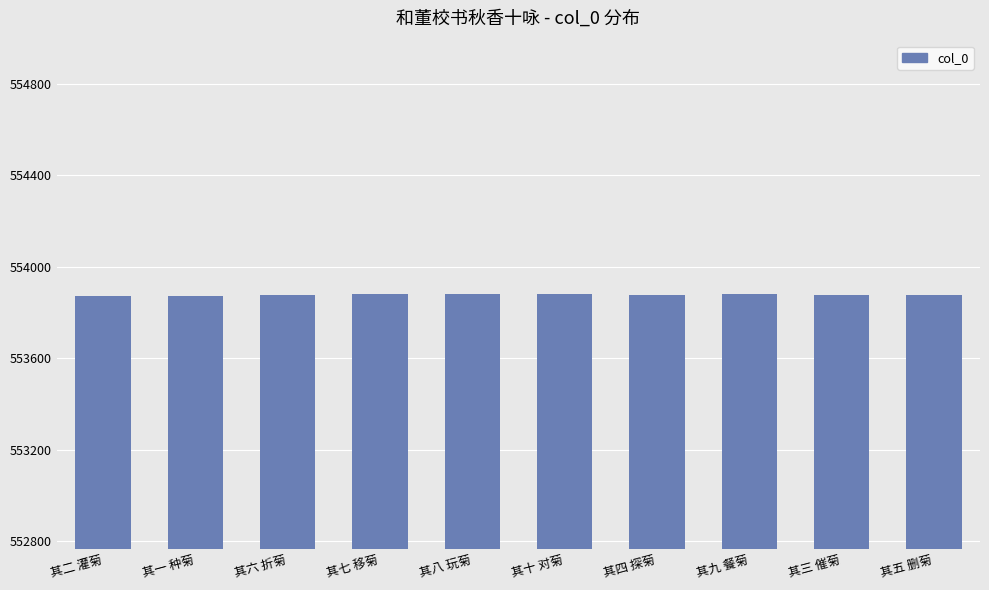

What is the maximum value shown in the chart?

553882